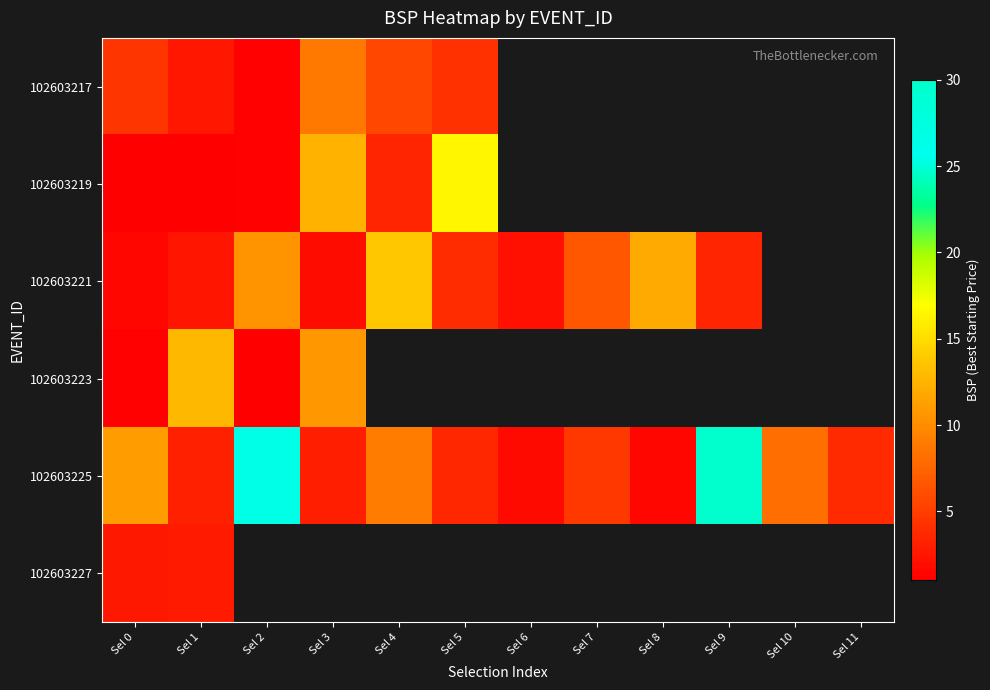

Rank the series by their maximum value, from lowest to highest.

102603227, 102603217, 102603223, 102603221, 102603219, 102603225